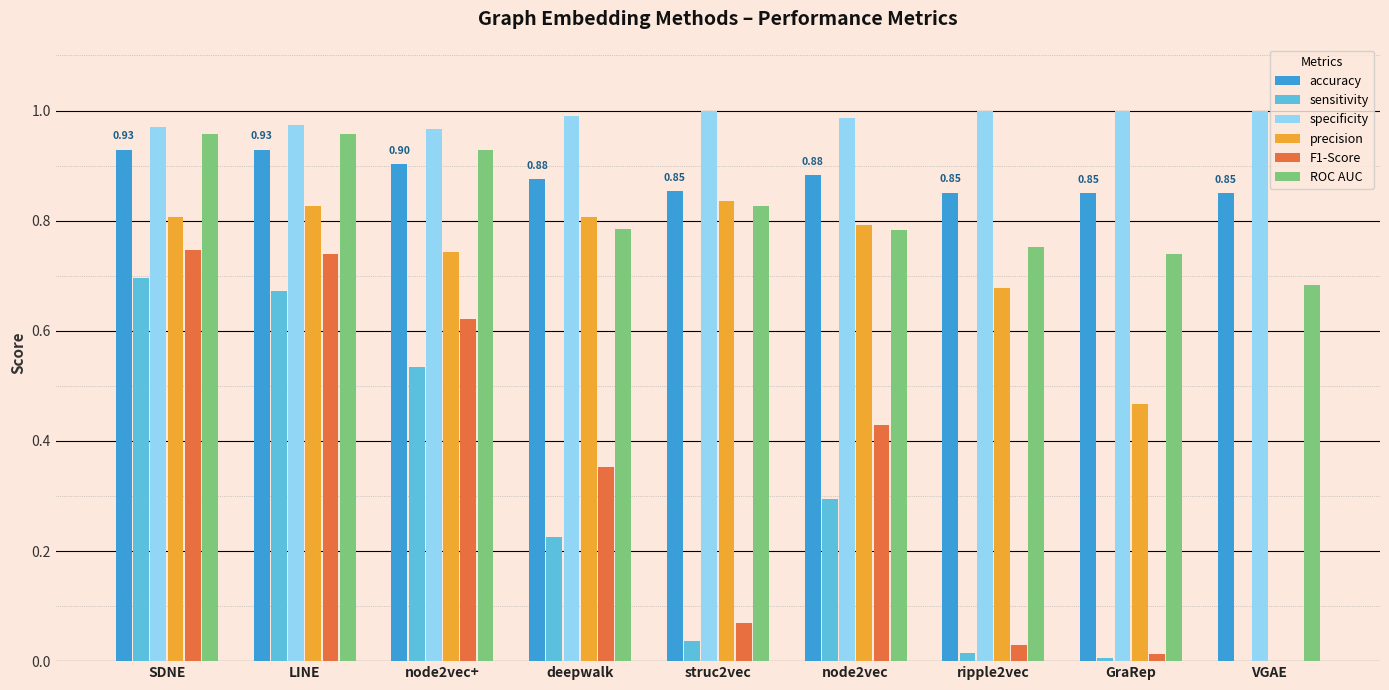

Between SDNE and VGAE, which series saw the biggest shift?

precision